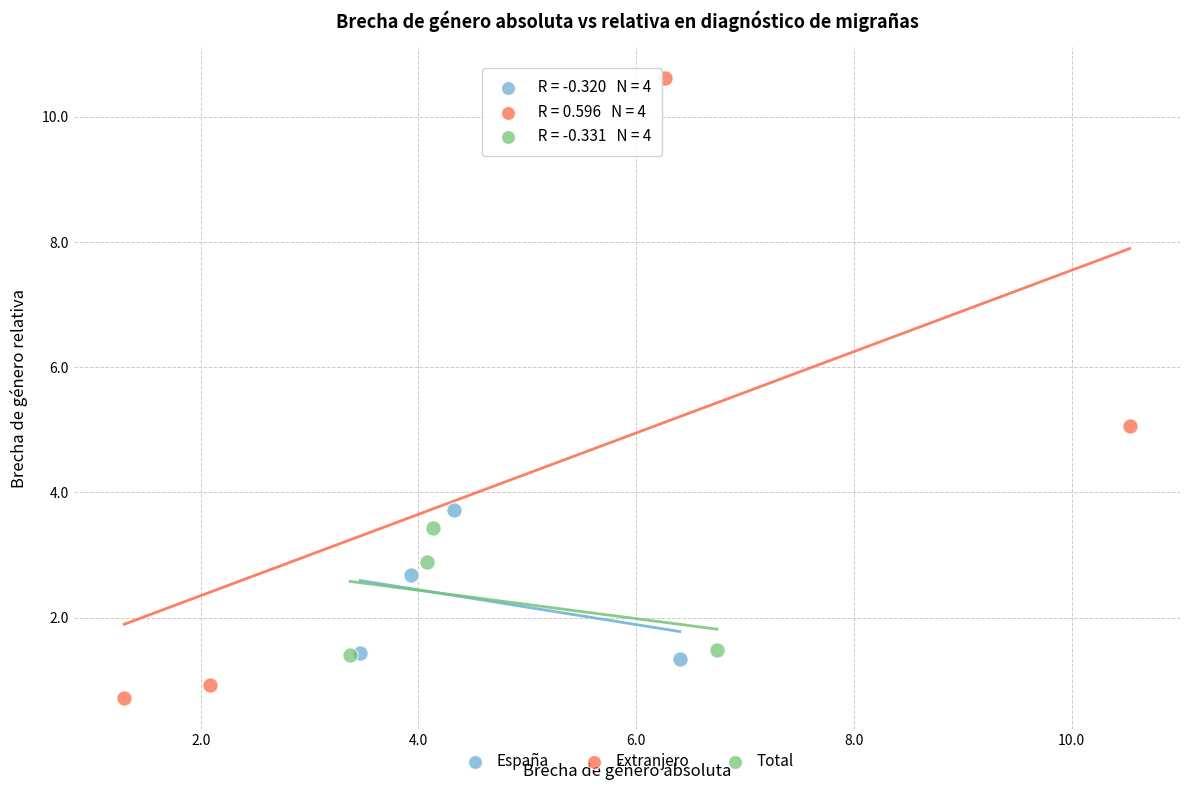

Which series has the widest spread of Y values?

Extranjero